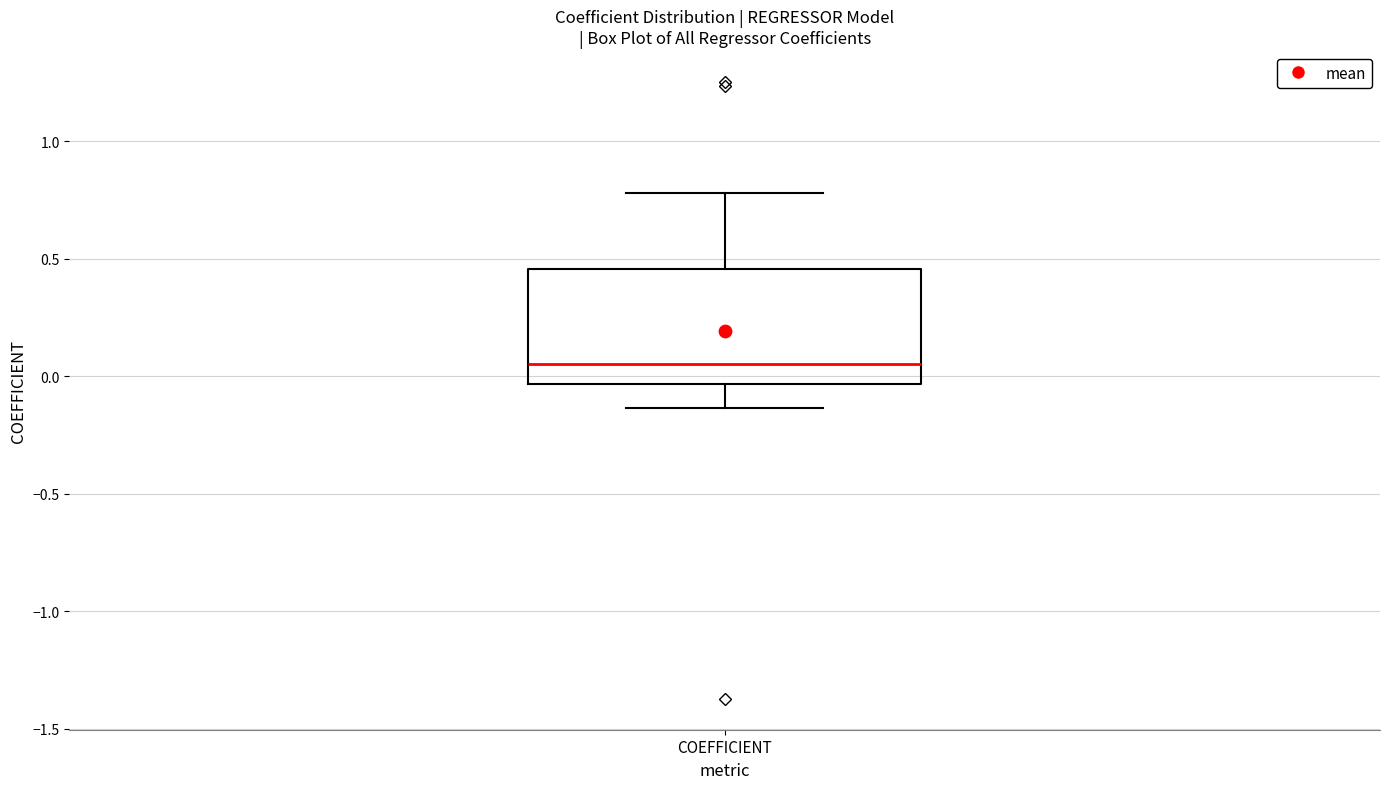

Read this box plot against the y-axis: the position of the median line, the range covered by the box, and the ends of both whiskers. The values are not printed on the chart, so give them approximately, as read against the axis.

median 0.05, box -0.05 to 0.45, whiskers -0.15 to 0.80